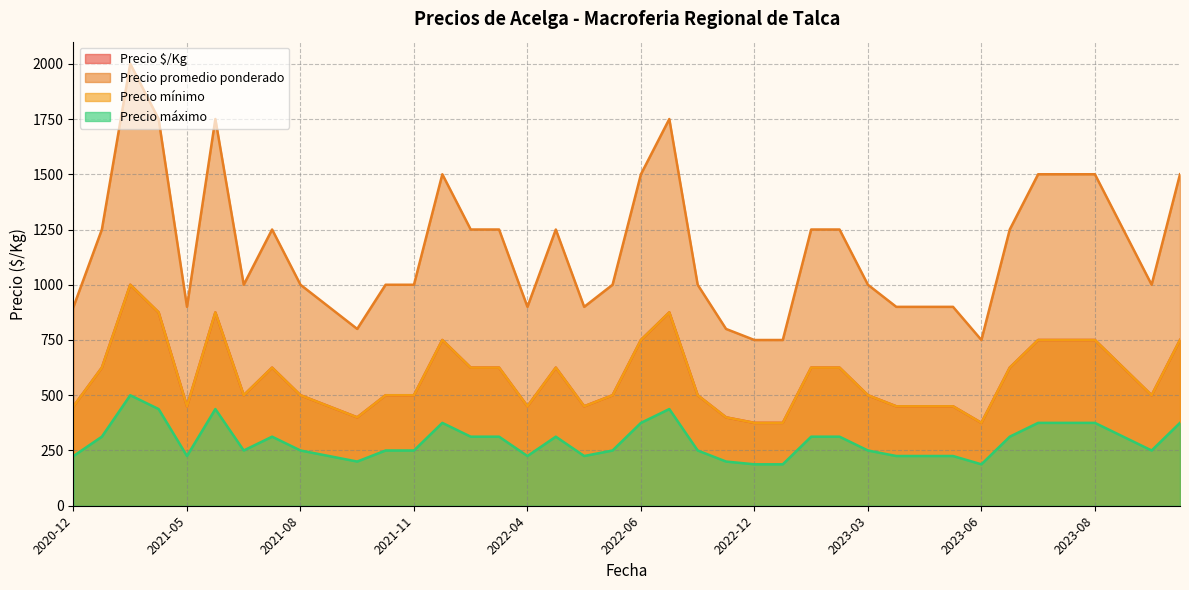

What is the approximate value of Precio máximo at 2023-08?

375.0